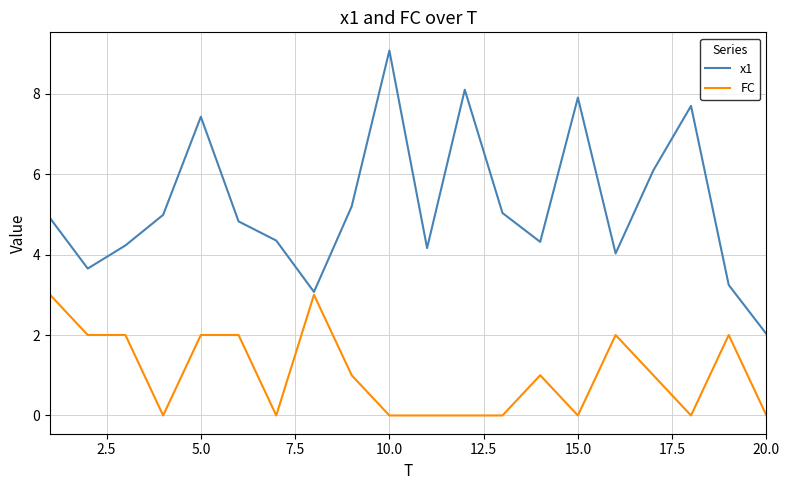

Which series has the widest spread of values?

x1